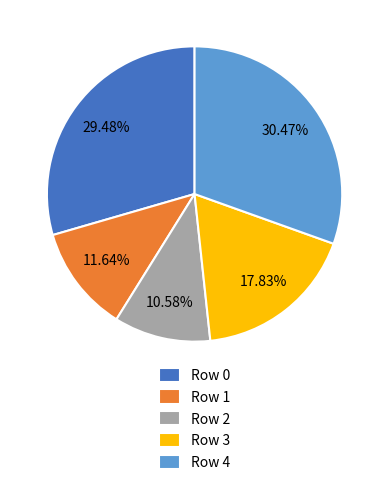

Count the number of slices in the pie.

5